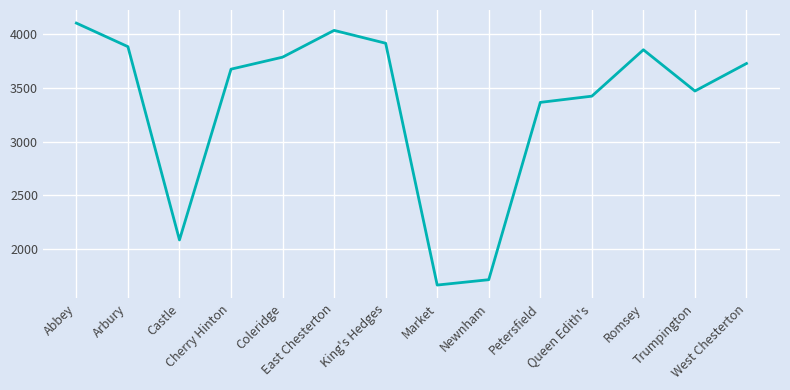

What is the difference between the second highest and second lowest values?

2327